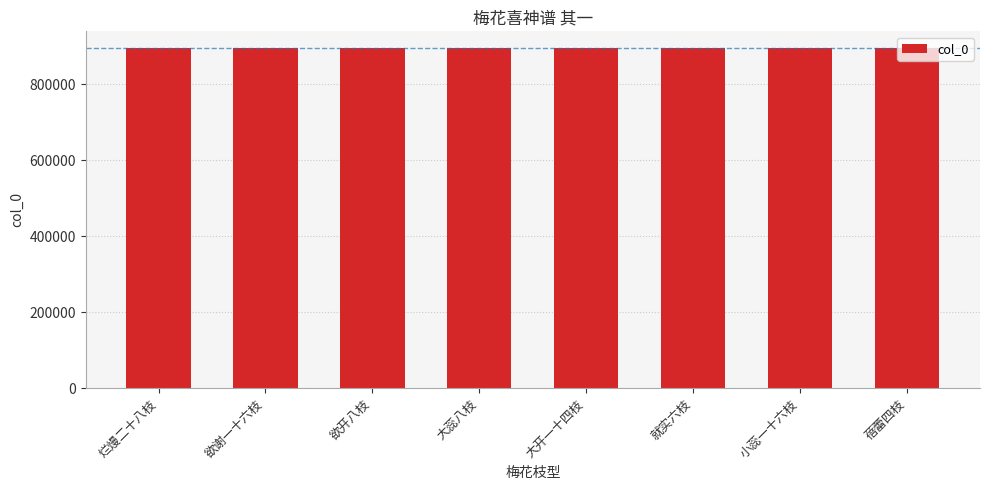

Is it true that the value at 欲开八枝 is 893527?

True